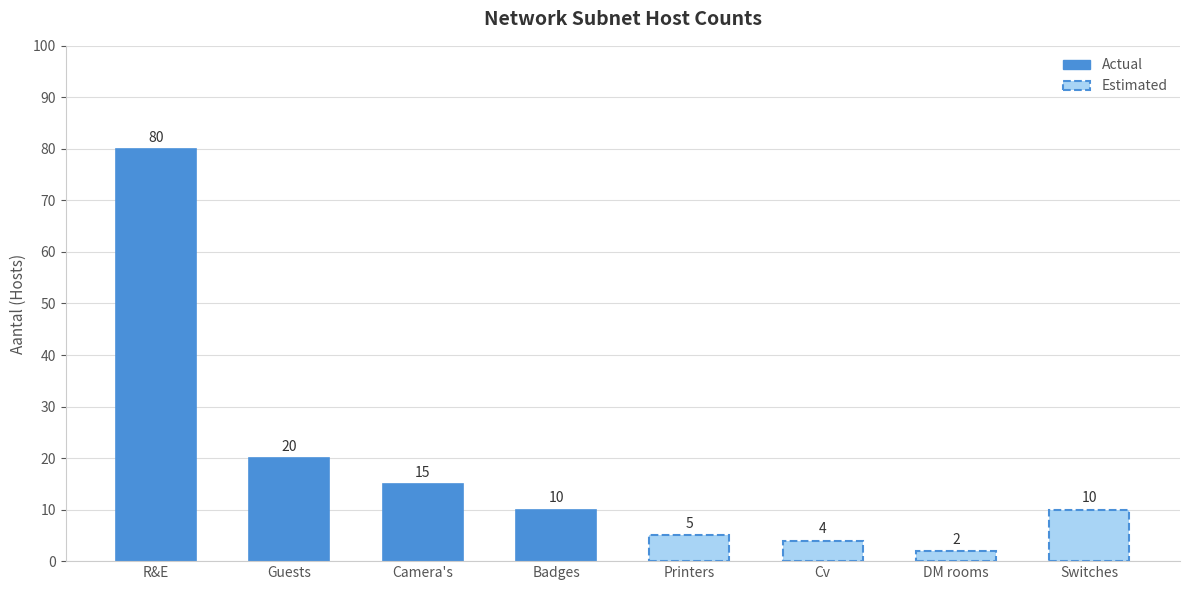

What is the difference between the values at Camera's and Badges?

5